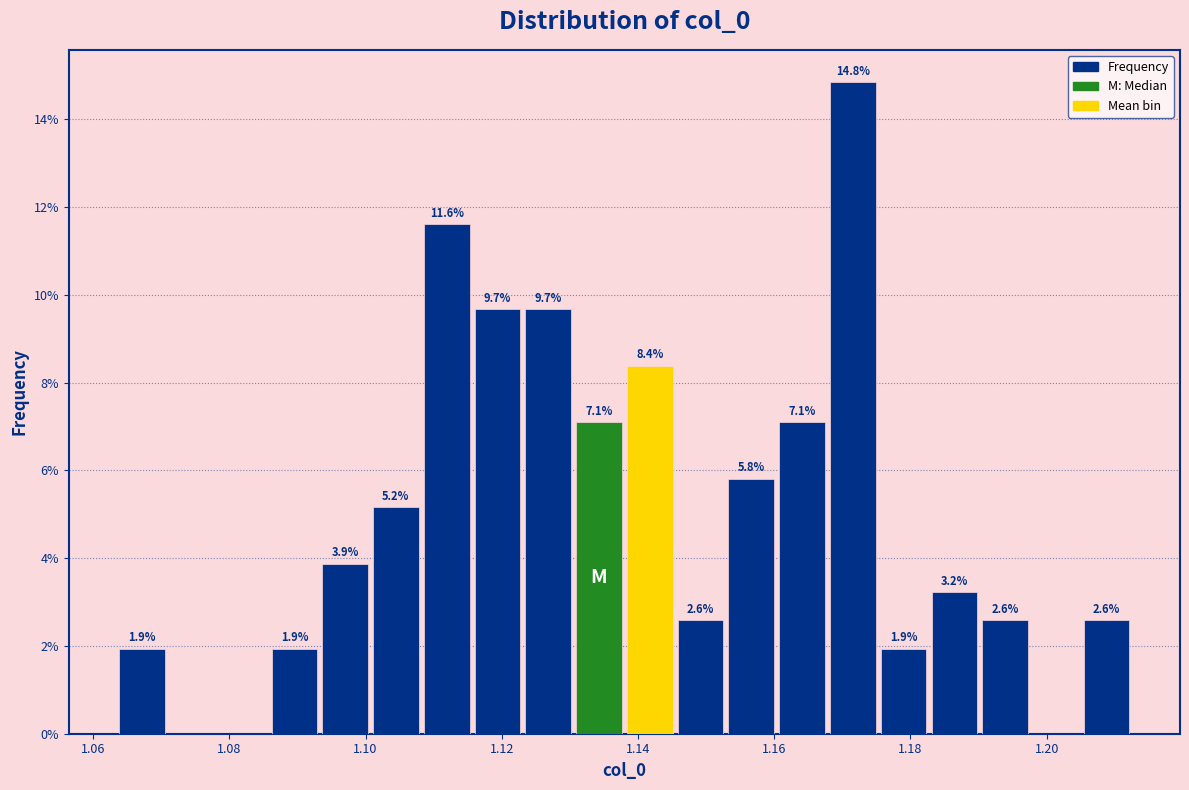

Read against the x-axis, roughly where is the centre of the tallest bar?

1.172